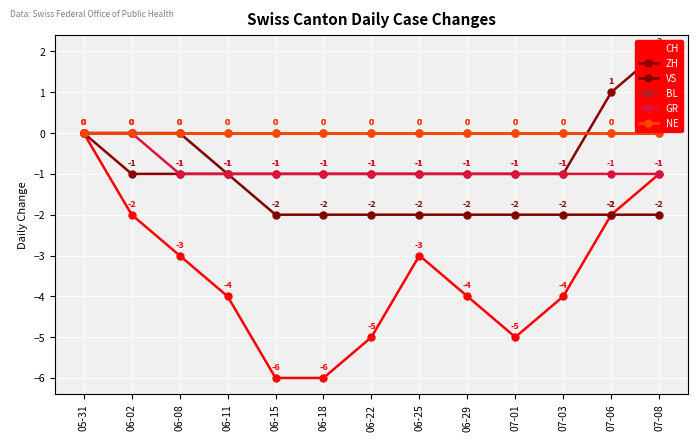

Reading left to right, list all the values displayed in this chart.

CH: 05-31=0	06-02=-2	06-08=-3	06-11=-4	06-15=-6	06-18=-6	06-22=-5	06-25=-3	06-29=-4	07-01=-5	07-03=-4	07-06=-2	07-08=-1
ZH: 05-31=0	06-02=-1	06-08=-1	06-11=-1	06-15=-1	06-18=-1	06-22=-1	06-25=-1	06-29=-1	07-01=-1	07-03=-1	07-06=1	07-08=2
VS: 05-31=0	06-02=0	06-08=0	06-11=-1	06-15=-2	06-18=-2	06-22=-2	06-25=-2	06-29=-2	07-01=-2	07-03=-2	07-06=-2	07-08=-2
BL: 05-31=0	06-02=0	06-08=0	06-11=0	06-15=0	06-18=0	06-22=0	06-25=0	06-29=0	07-01=0	07-03=0	07-06=0	07-08=0
GR: 05-31=0	06-02=0	06-08=-1	06-11=-1	06-15=-1	06-18=-1	06-22=-1	06-25=-1	06-29=-1	07-01=-1	07-03=-1	07-06=-1	07-08=-1
NE: 05-31=0	06-02=0	06-08=0	06-11=0	06-15=0	06-18=0	06-22=0	06-25=0	06-29=0	07-01=0	07-03=0	07-06=0	07-08=0